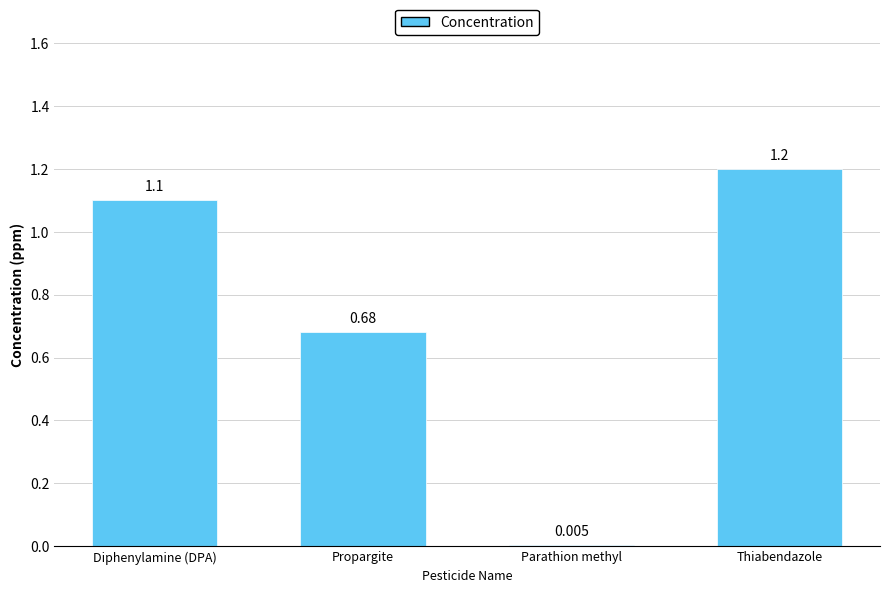

Rank the categories by value from lowest to highest.

Parathion methyl, Propargite, Diphenylamine (DPA), Thiabendazole